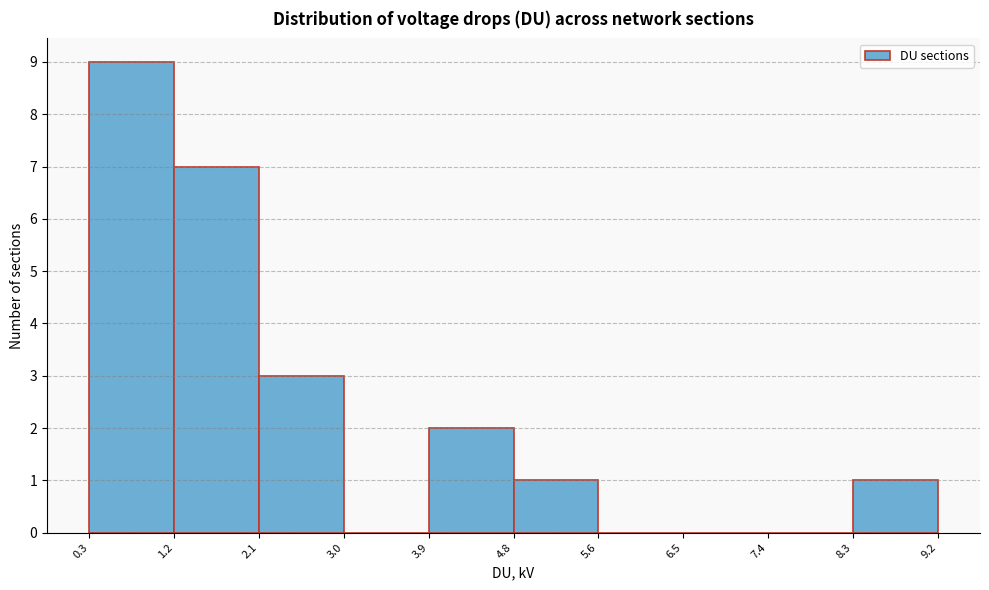

Reading left to right, transcribe this chart: for each bar, give the range it covers on the x-axis and its height. The values are not printed on the chart, so give them approximately, as read against the axis.

0.3 to 1.2: 9
1.2 to 2.1: 7
2.1 to 3.0: 3
3.0 to 3.9: 0
3.9 to 4.8: 2
4.8 to 5.6: 1
5.6 to 6.5: 0
6.5 to 7.4: 0
7.4 to 8.3: 0
8.3 to 9.2: 1